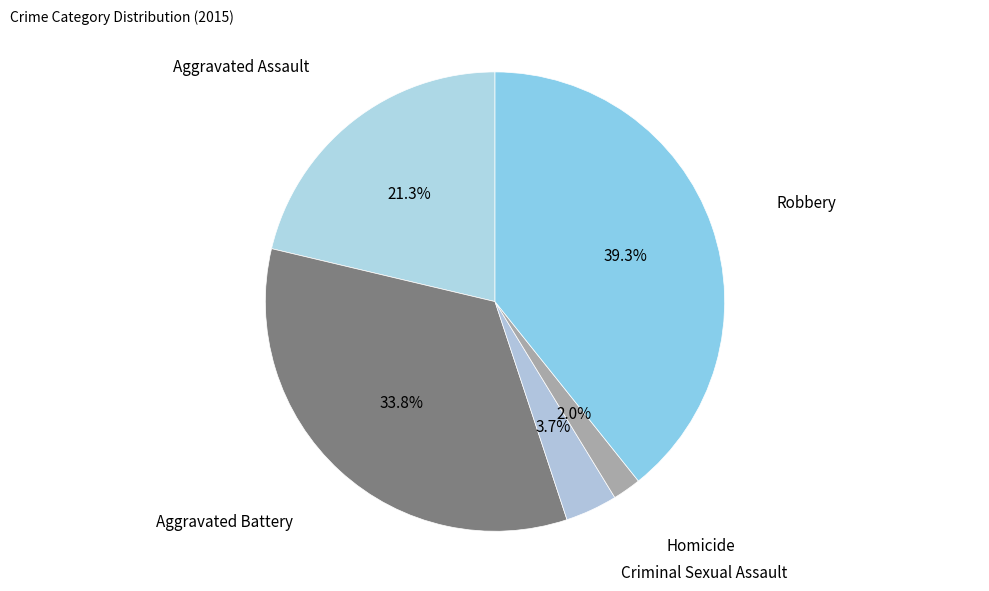

True or false: Aggravated Battery accounts for 22% of the total.

False